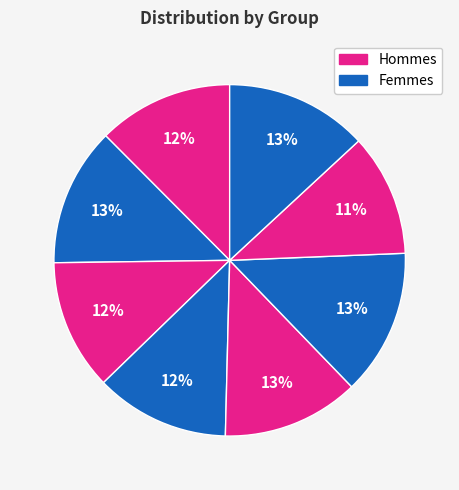

How many segments does this pie chart have?

8